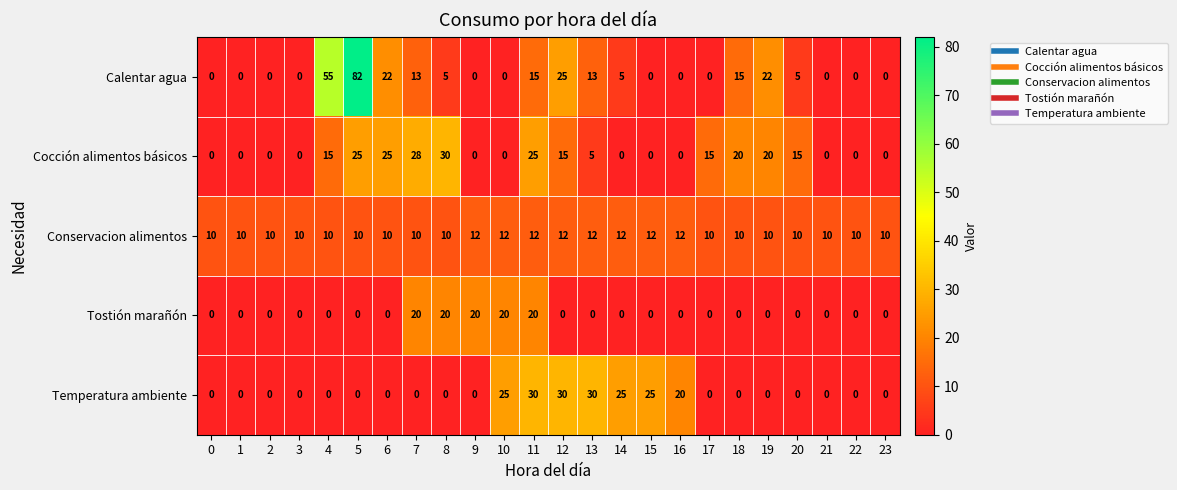

What is the total value across all series at 19?

52